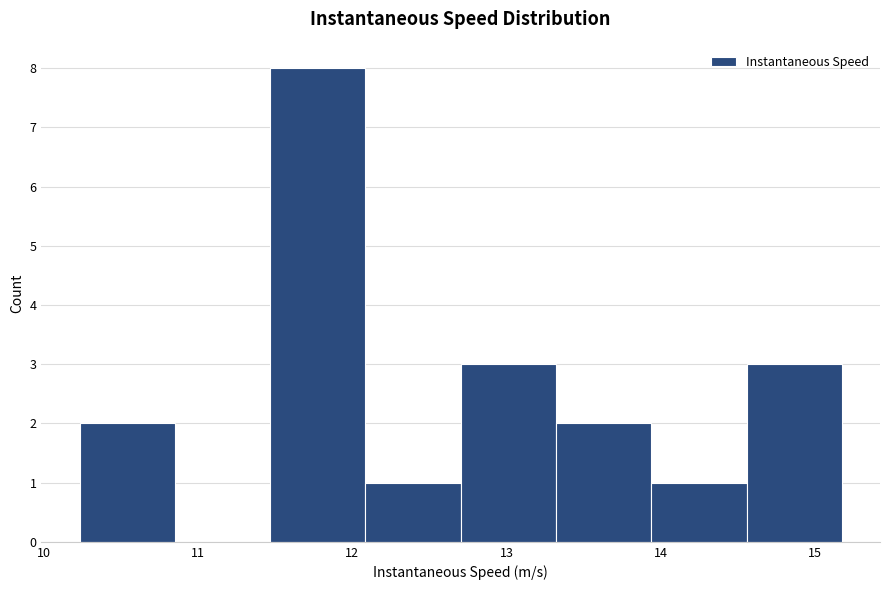

Which range on the x-axis has the tallest bar?

11.5 to 12.1